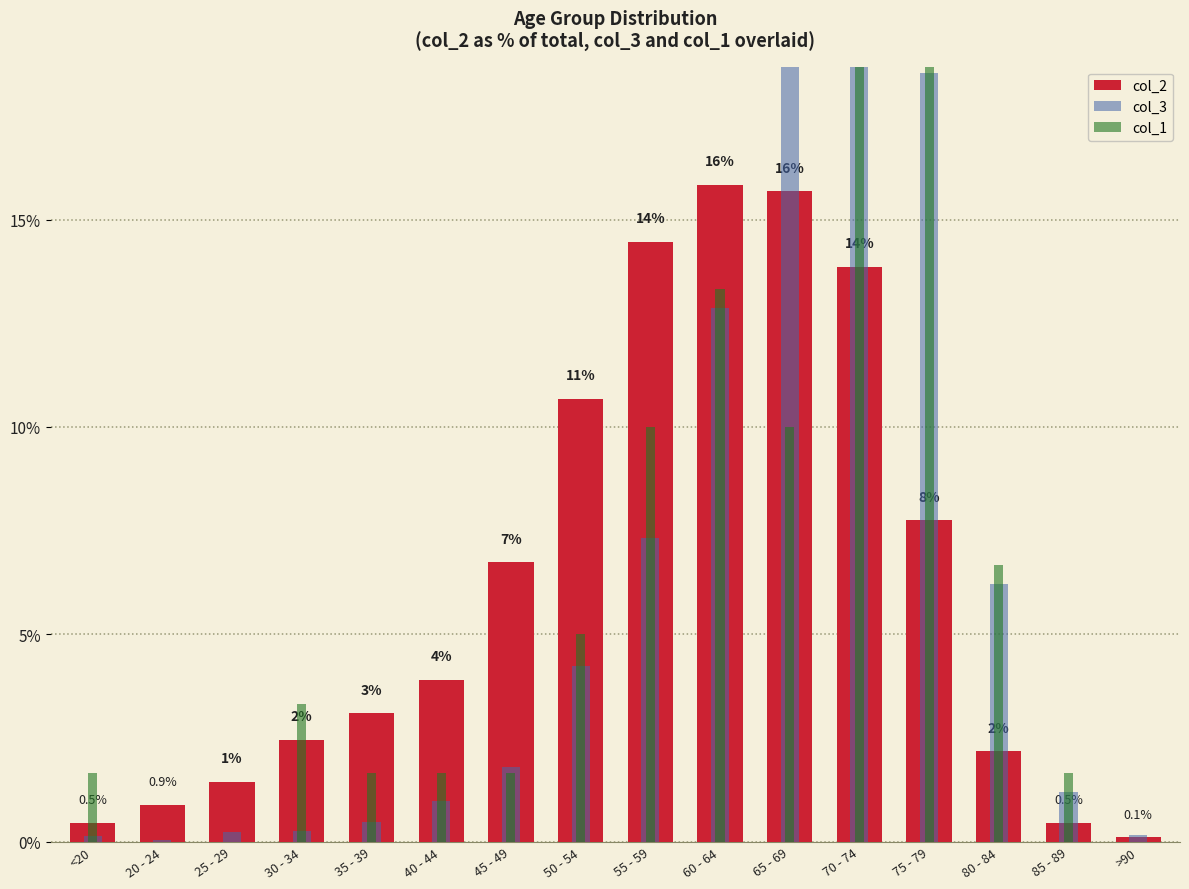

How many bars are there in total?

48